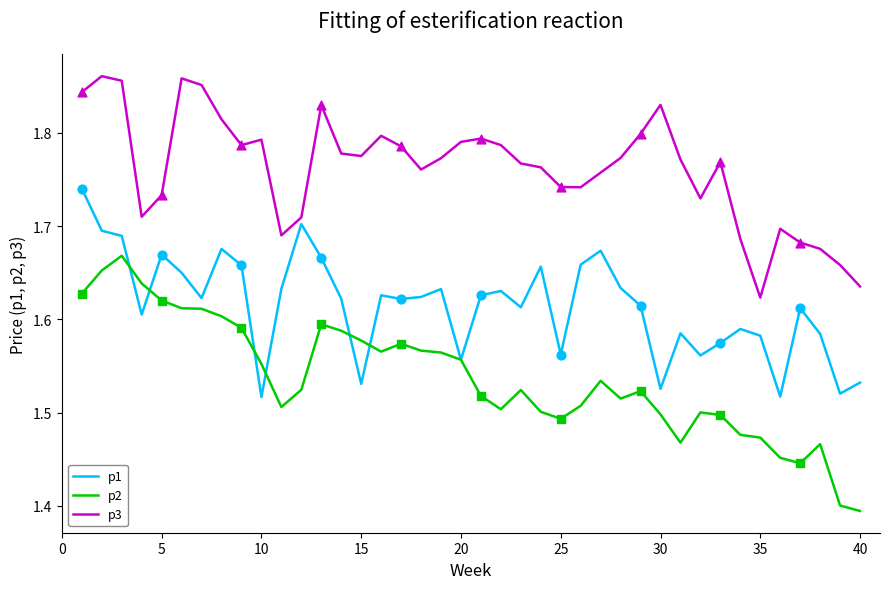

Which series has the largest total across all categories?

p3